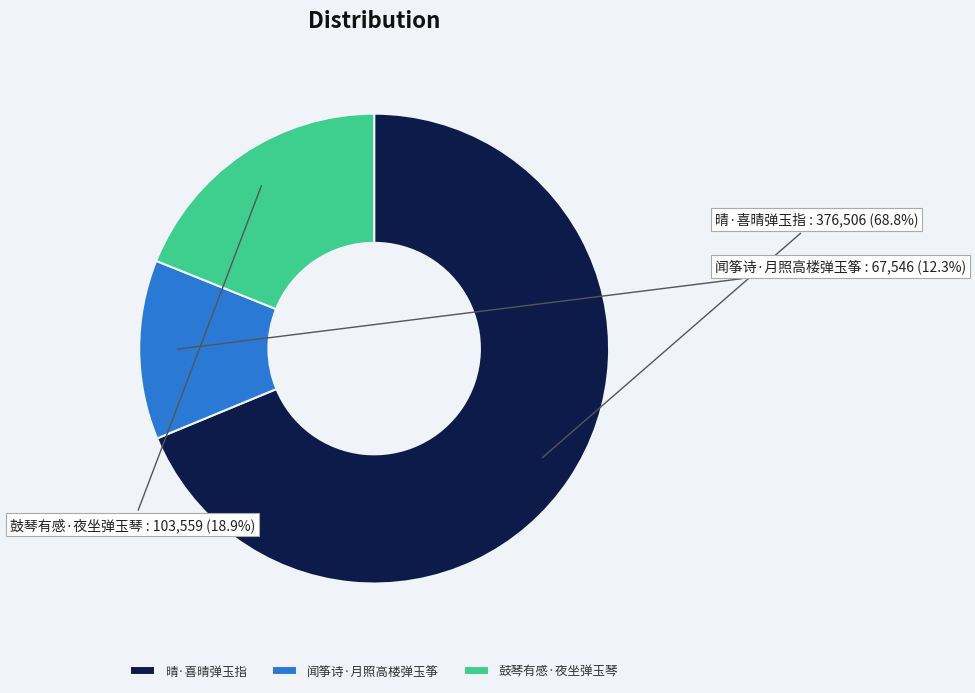

Approximately how many times larger is the value at 闻筝诗·月照高楼弹玉筝 compared to 晴·喜晴弹玉指?

0.2